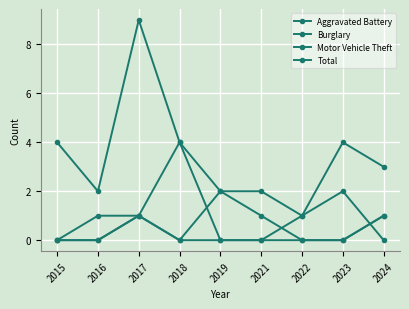

Count the number of categories in the chart.

9